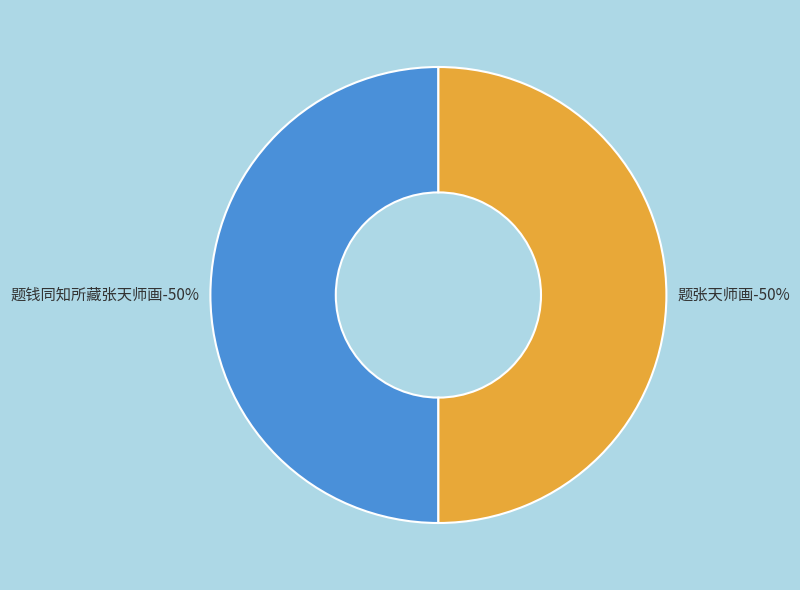

Count the number of slices in the pie.

2